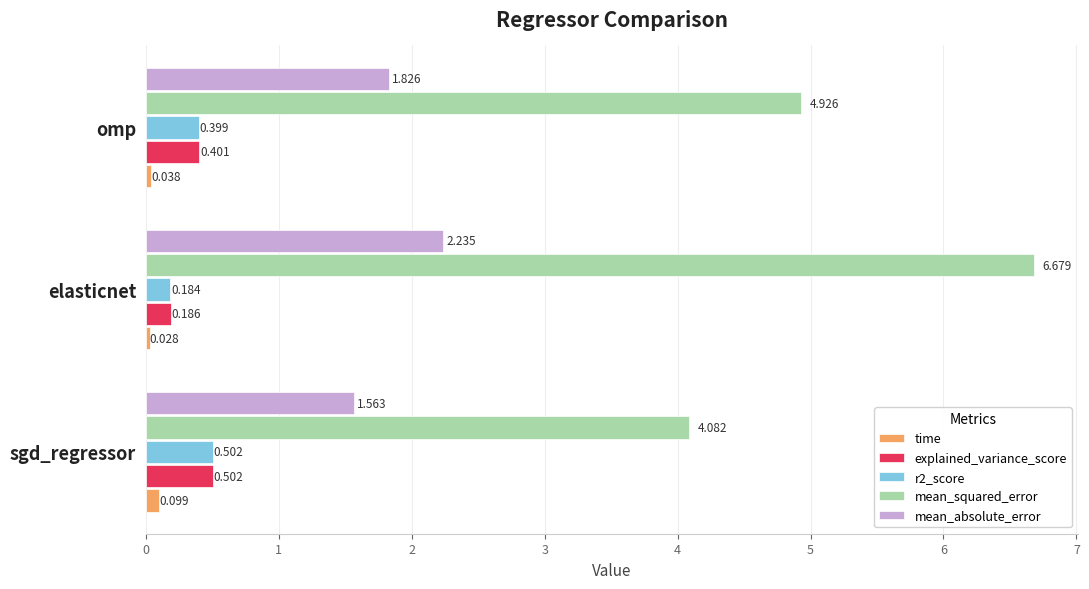

Rank the categories by explained_variance_score value from lowest to highest.

elasticnet, omp, sgd_regressor